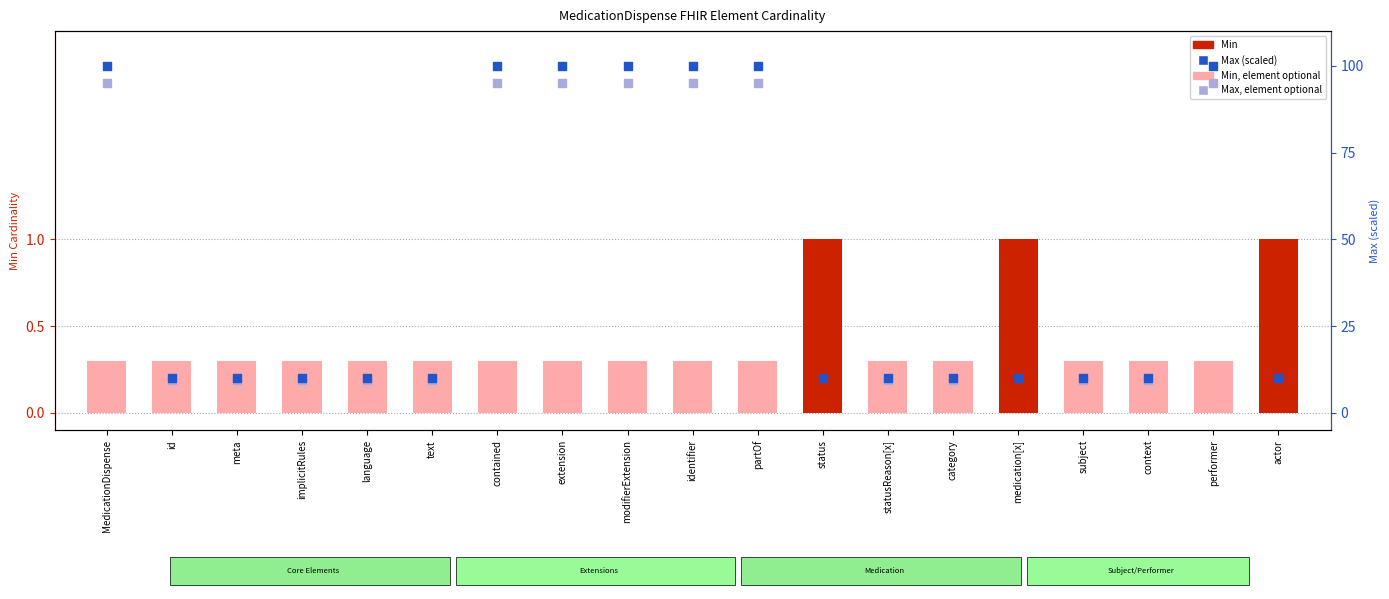

At how many categories does at least one series exceed 38?

7